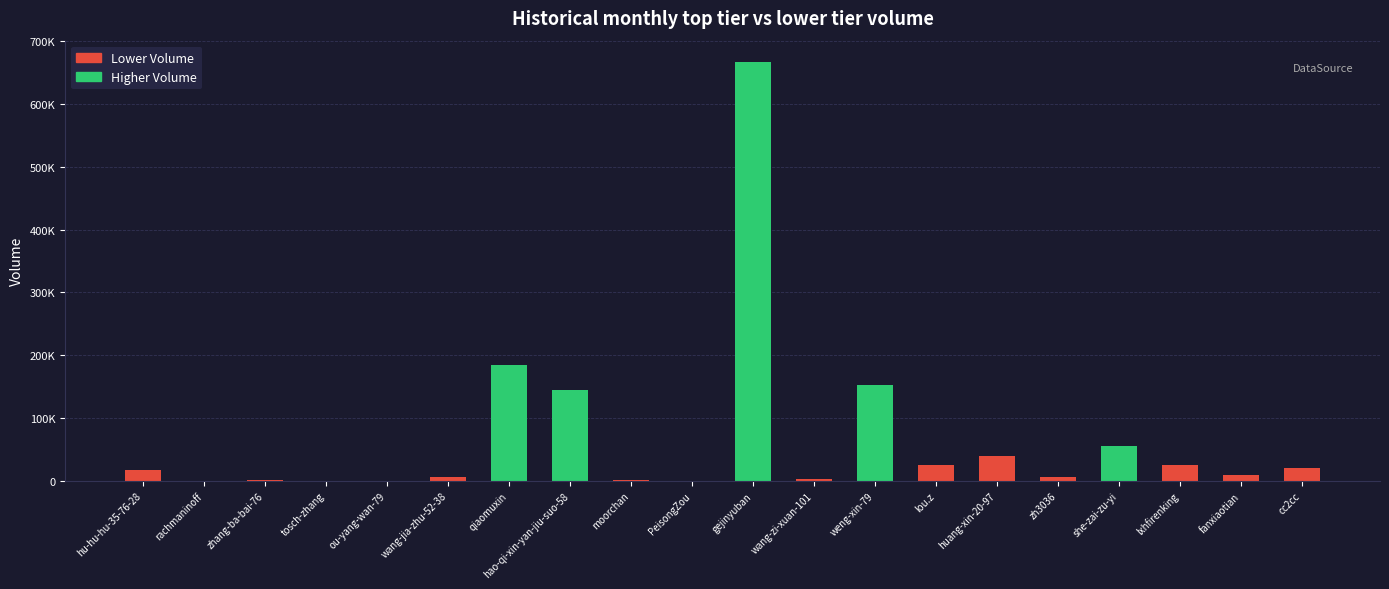

What is the change in value from tosch-zhang to PeisongZou?

-333